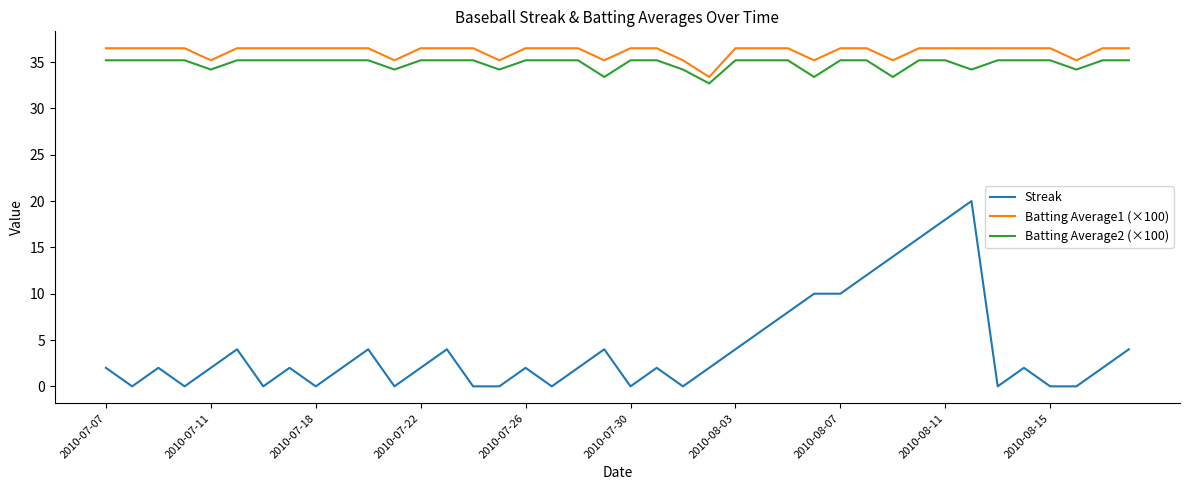

Which series has the largest range (max minus min)?

Streak